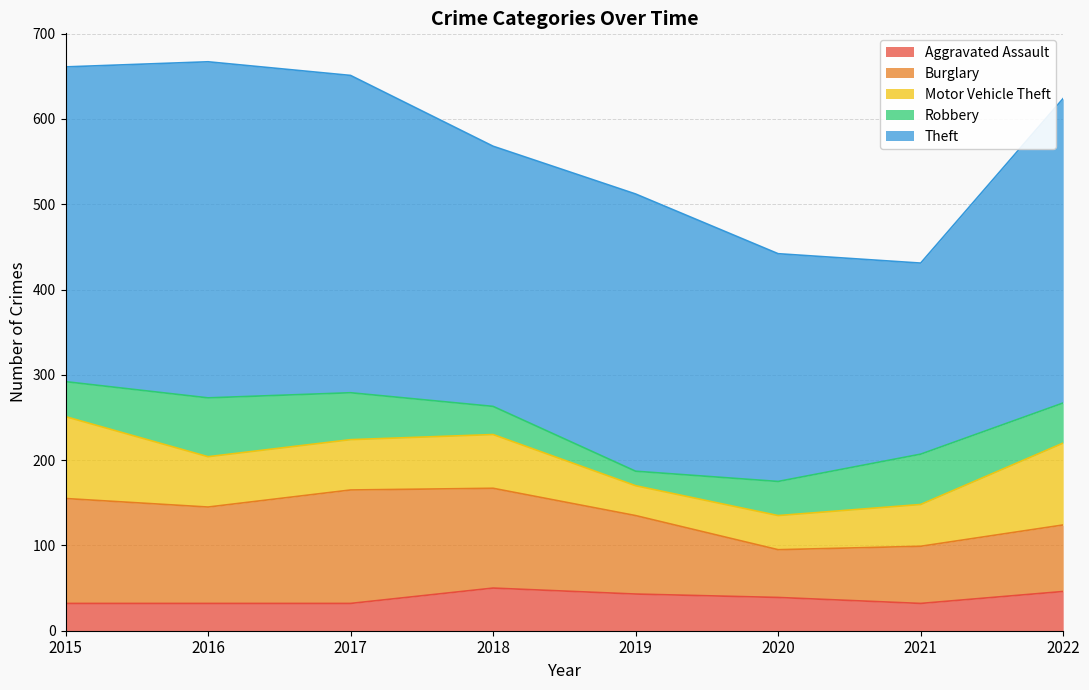

At which category does Aggravated Assault reach its first local peak?

2018